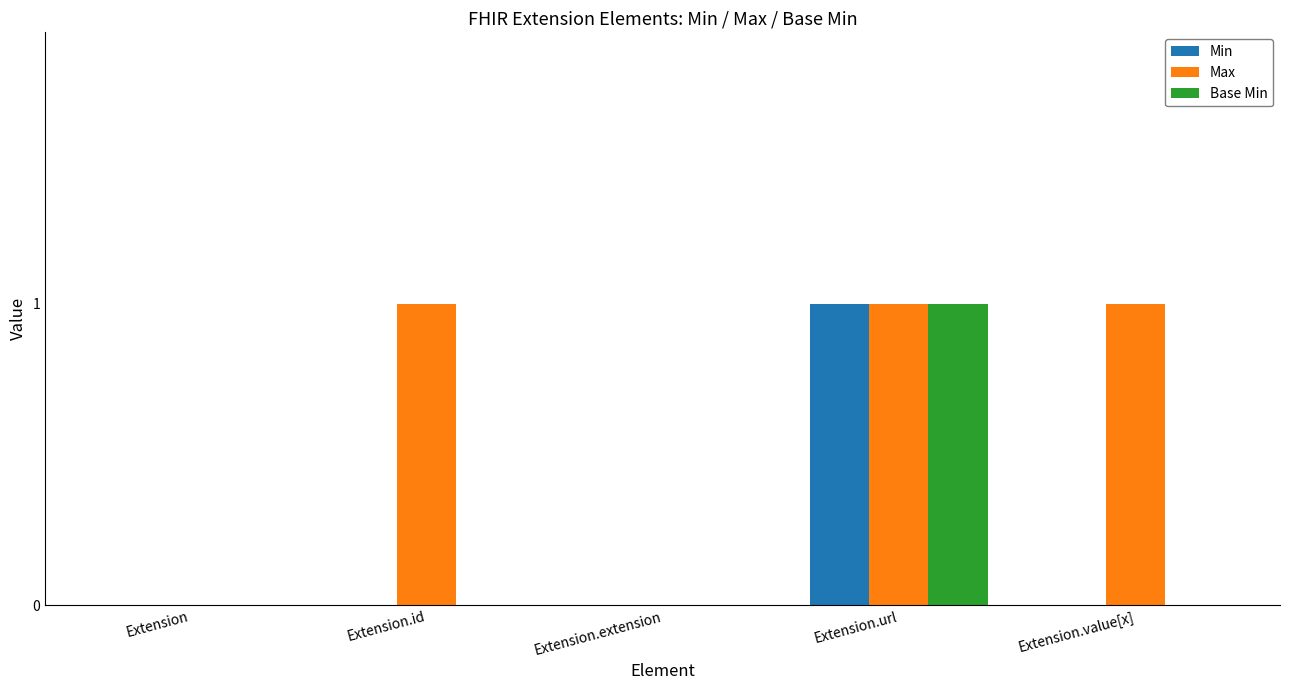

At which label does Min reach its peak?

Extension.url